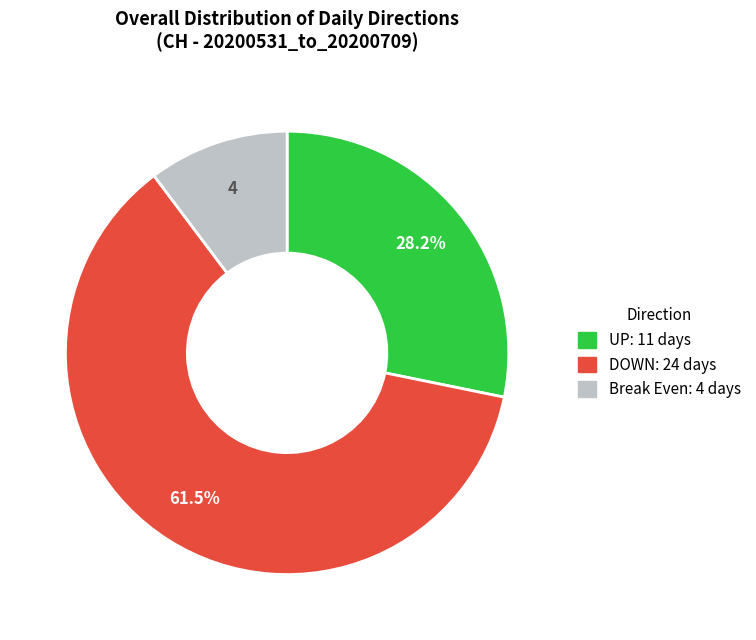

Does any single category account for the majority?

Yes